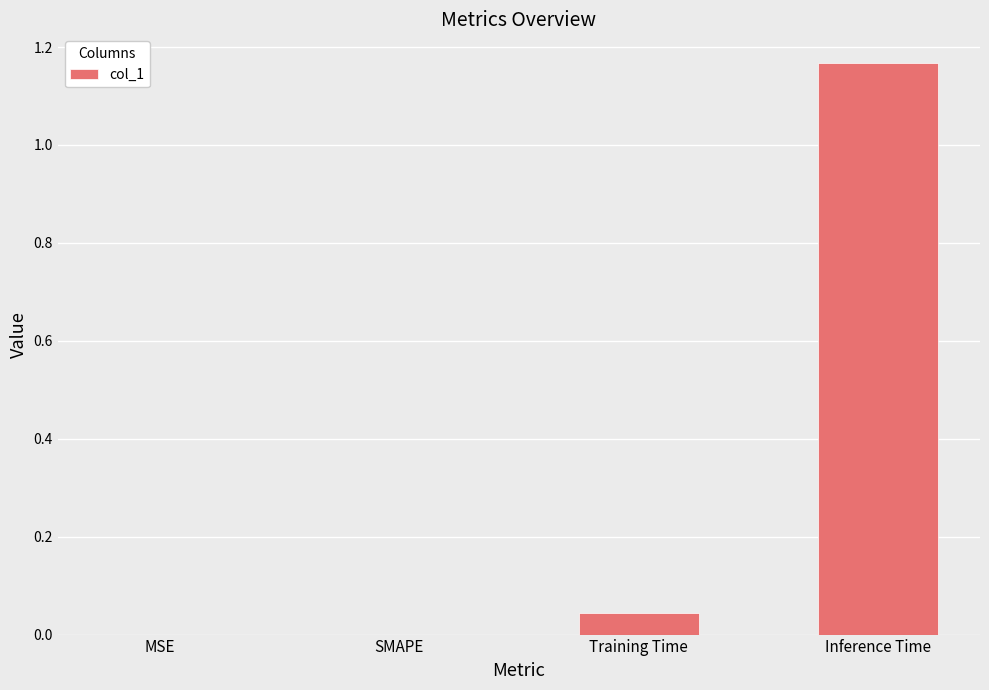

Between Inference Time and SMAPE, which is larger?

Inference Time